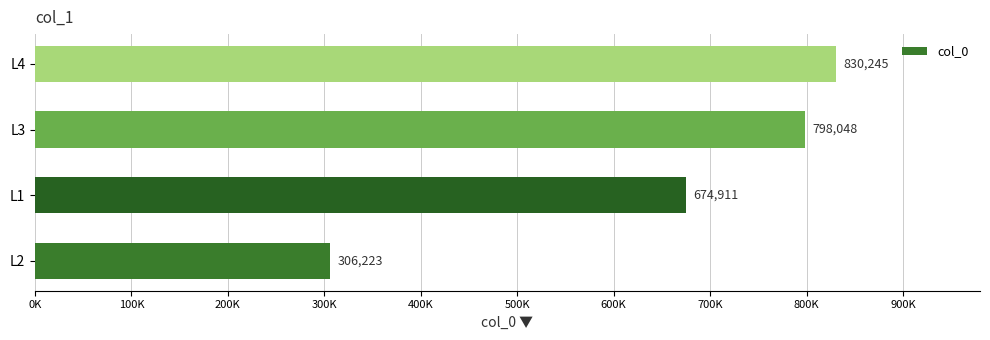

Are the bars horizontal?

Yes